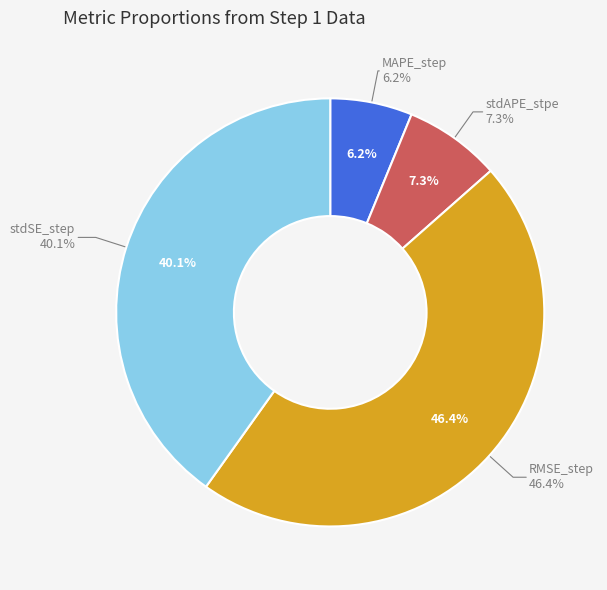

Between RMSE_step and stdAPE_stpe, which is larger?

RMSE_step